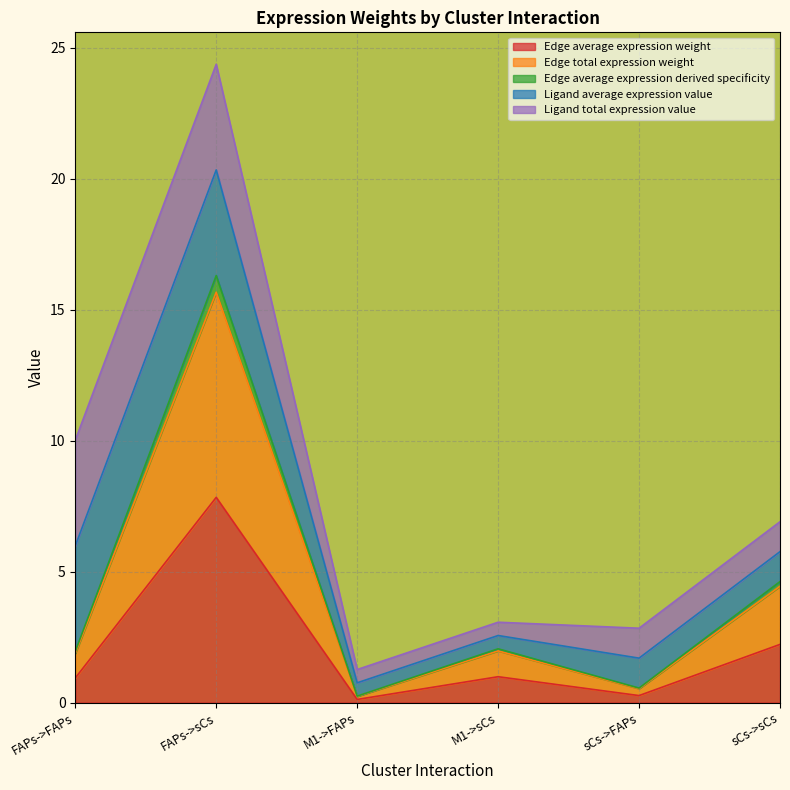

Rank the categories by Edge total expression weight value from highest to lowest.

FAPs->sCs, sCs->sCs, M1->sCs, FAPs->FAPs, sCs->FAPs, M1->FAPs